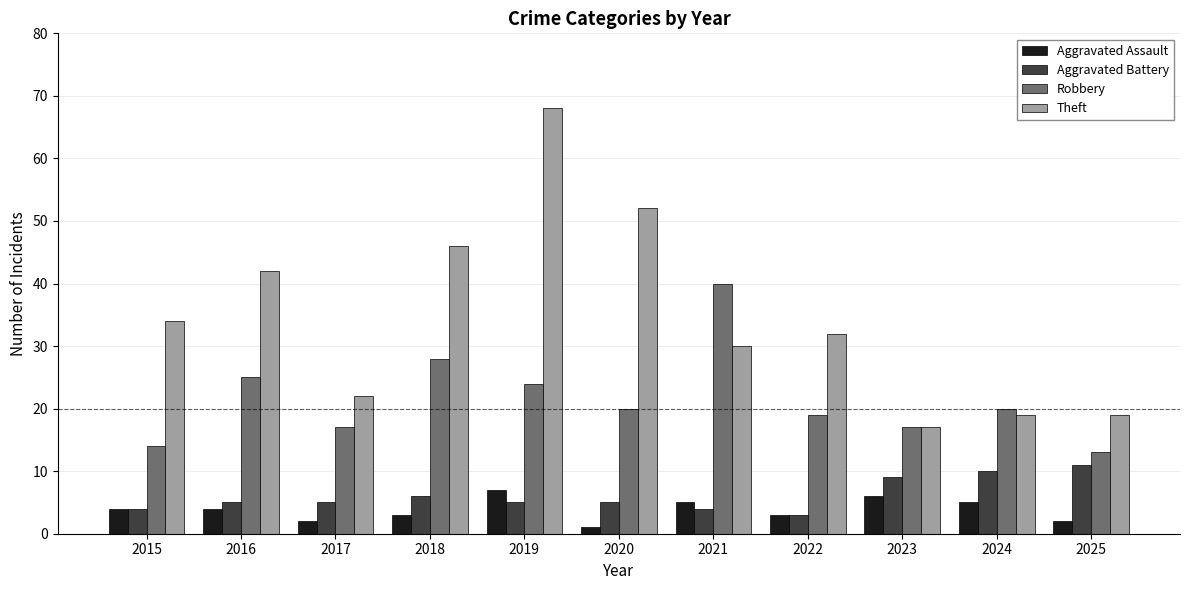

The value of Aggravated Assault at 2024 is 1. True or false?

False